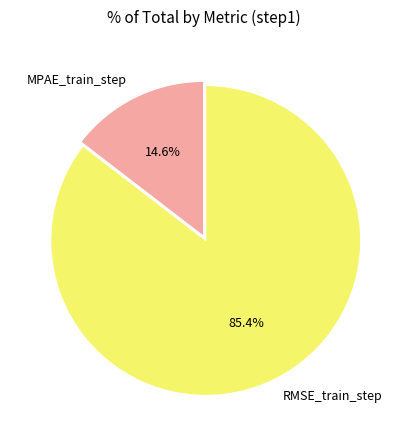

Between MPAE_train_step and RMSE_train_step, which is larger?

RMSE_train_step